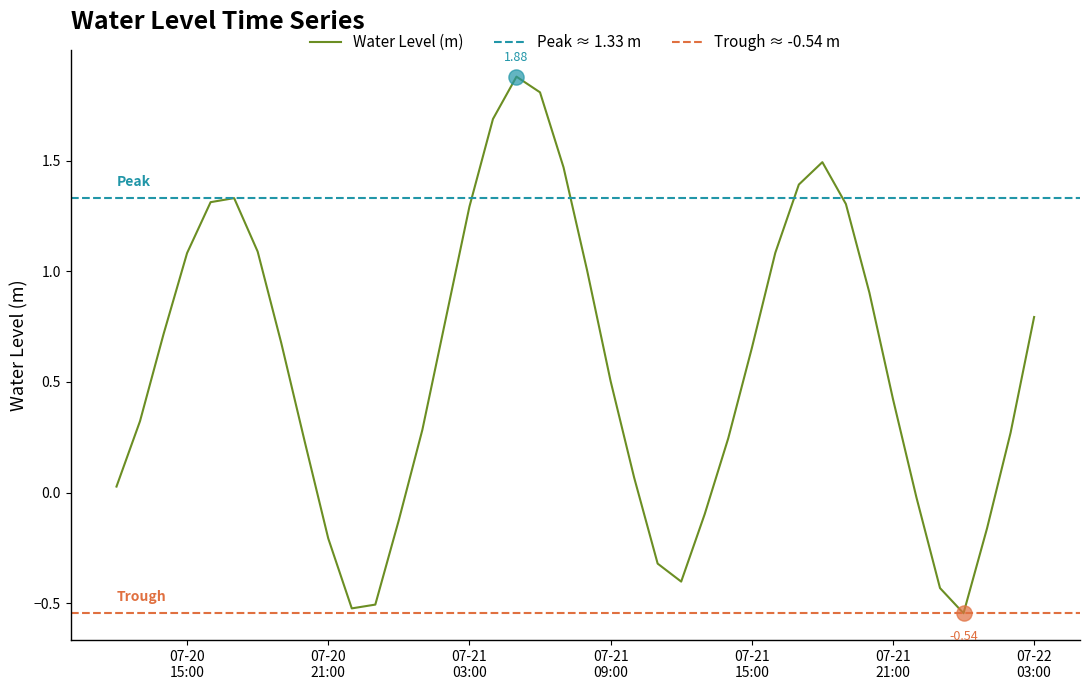

What is the ratio of the value at 2025-07-21 05:00:00 to the value at 2025-07-21 03:00:00?

1.5